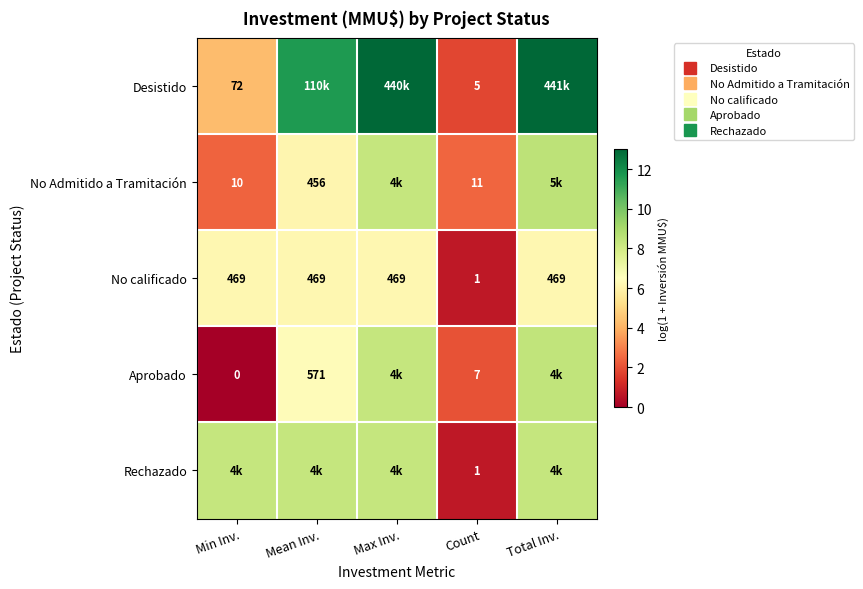

Where is Aprobado nearest to the value 4?

Count